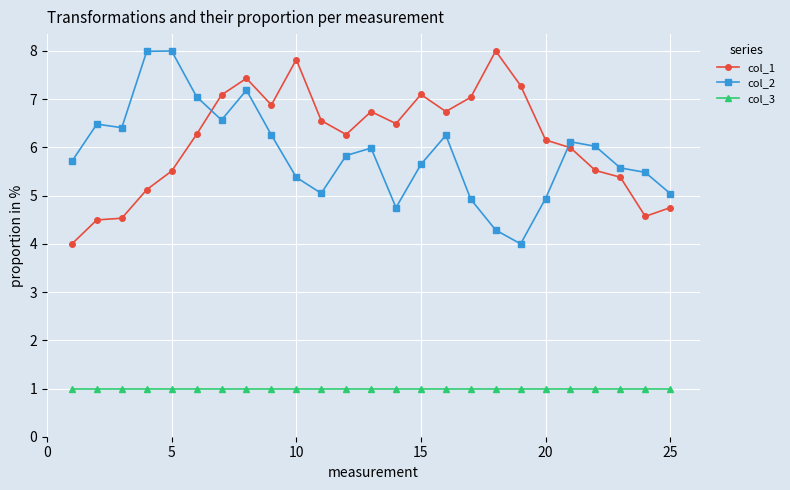

True or false: col_3 and col_1 cross at least once.

False